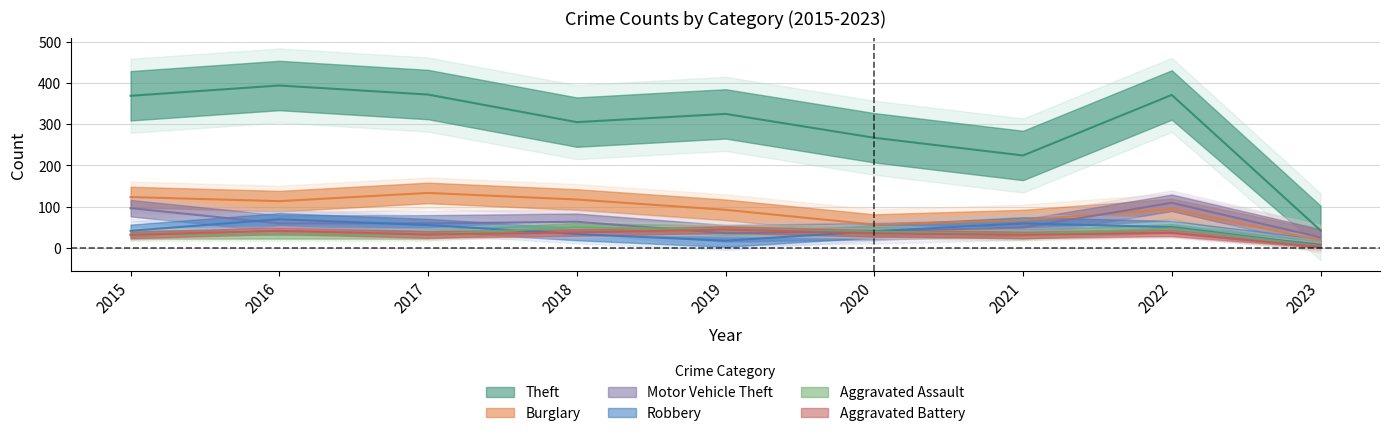

What is the sum of the Burglary values at 2016 and 2018?

230